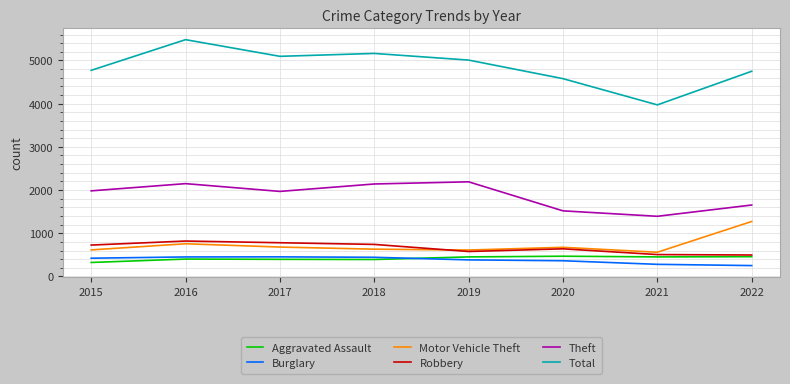

True or false: Theft has a value of 1981 at 2015.

True